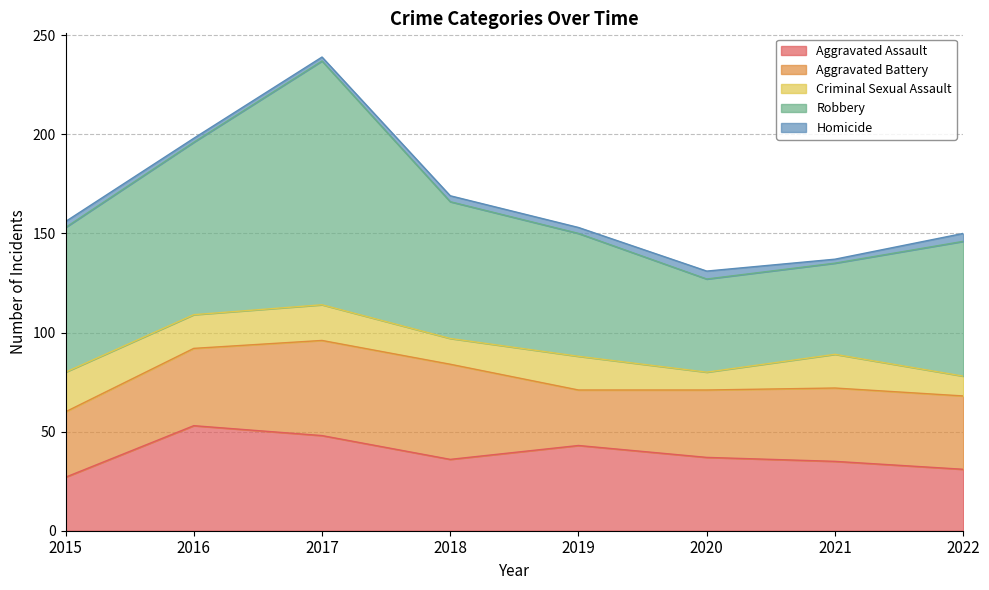

The Aggravated Assault series shows 66 at 2017. True or false?

False